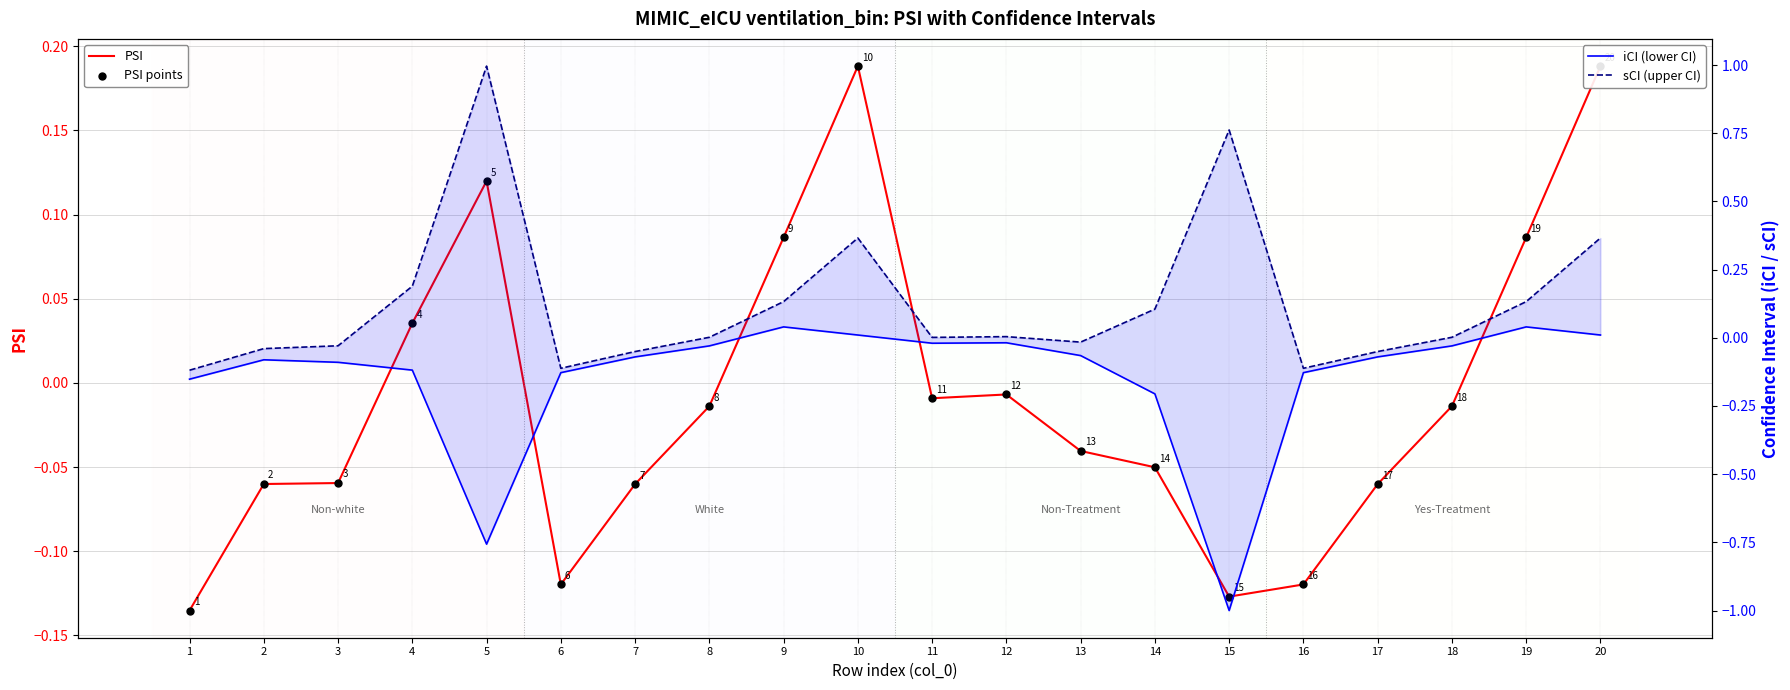

Which series reaches the maximum Y coordinate?

sCI (upper CI)